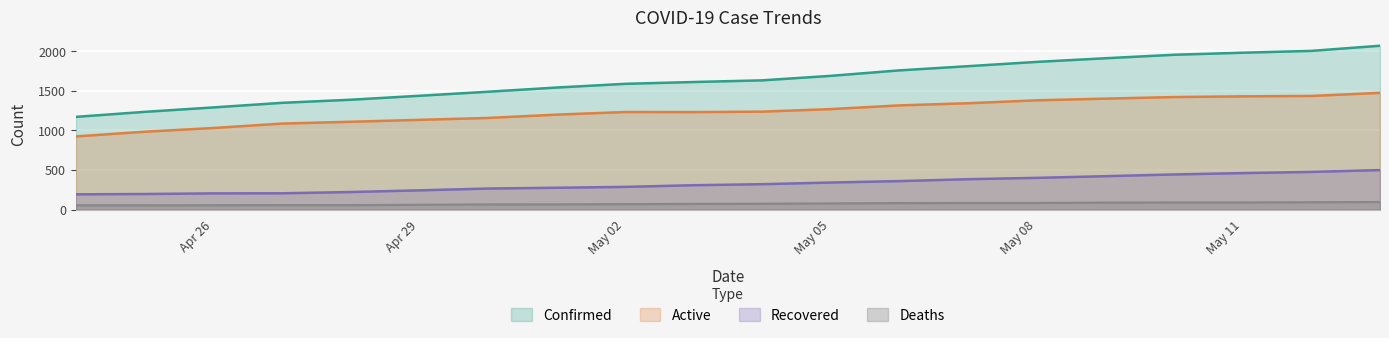

List the series in order of their peak value, lowest first.

Deaths, Recovered, Active, Confirmed